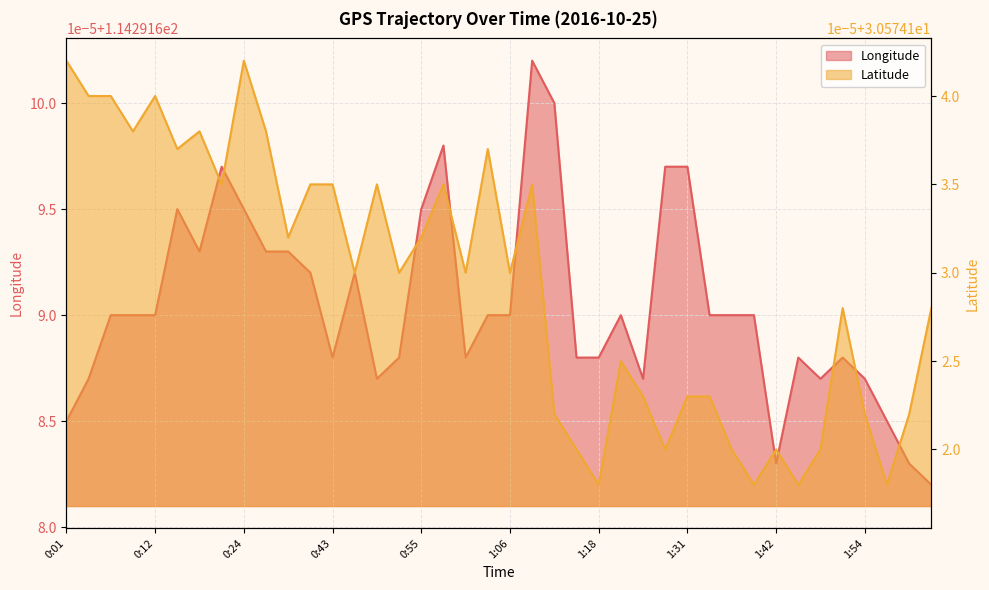

Which series has the largest total across all categories?

Longitude